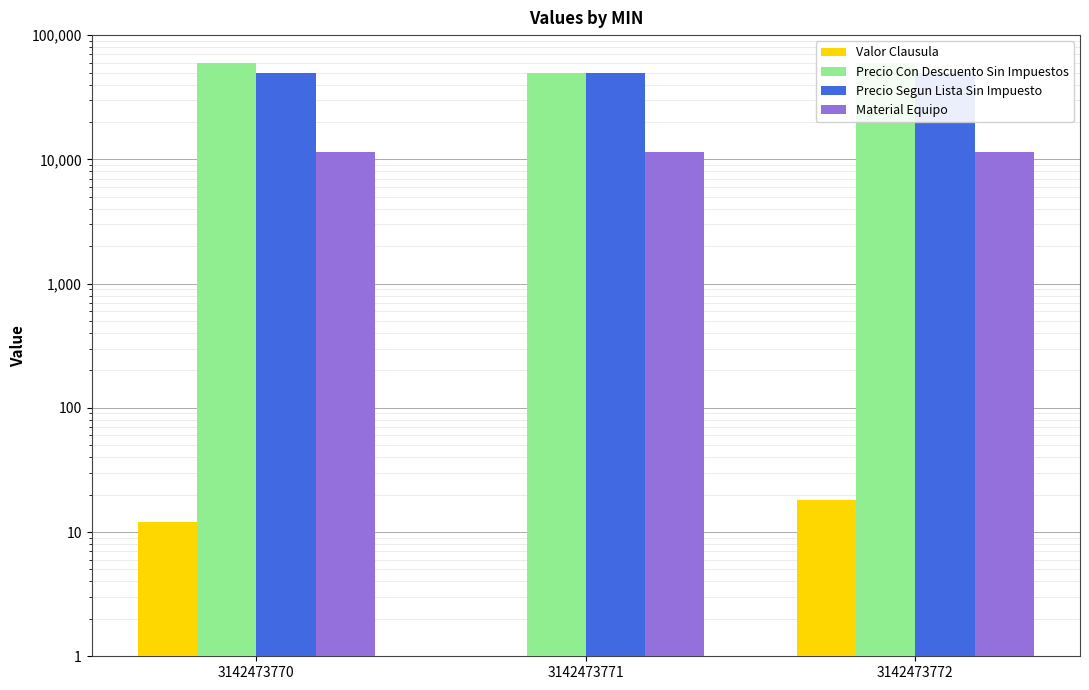

What is the sum of the Precio Segun Lista Sin Impuesto values at 3142473771 and 3142473770?

100000